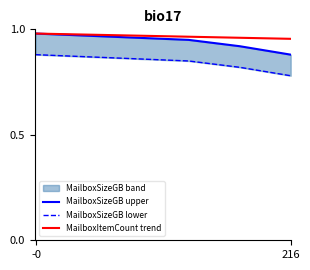

True or false: MailboxItemCount trend and MailboxSizeGB upper intersect in this chart.

False